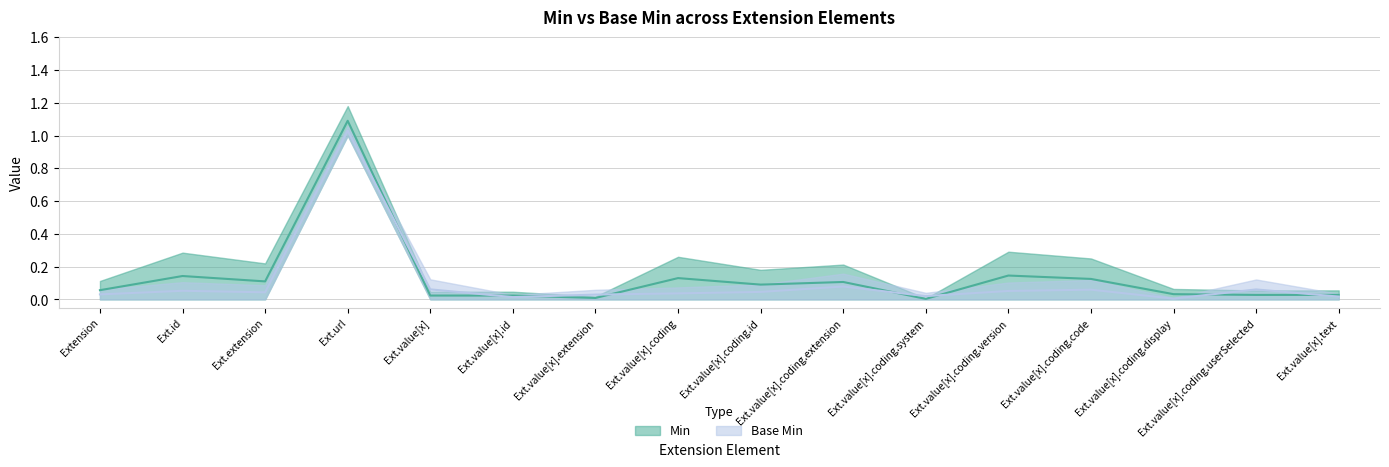

What is the total value across all series at Extension?

0.1